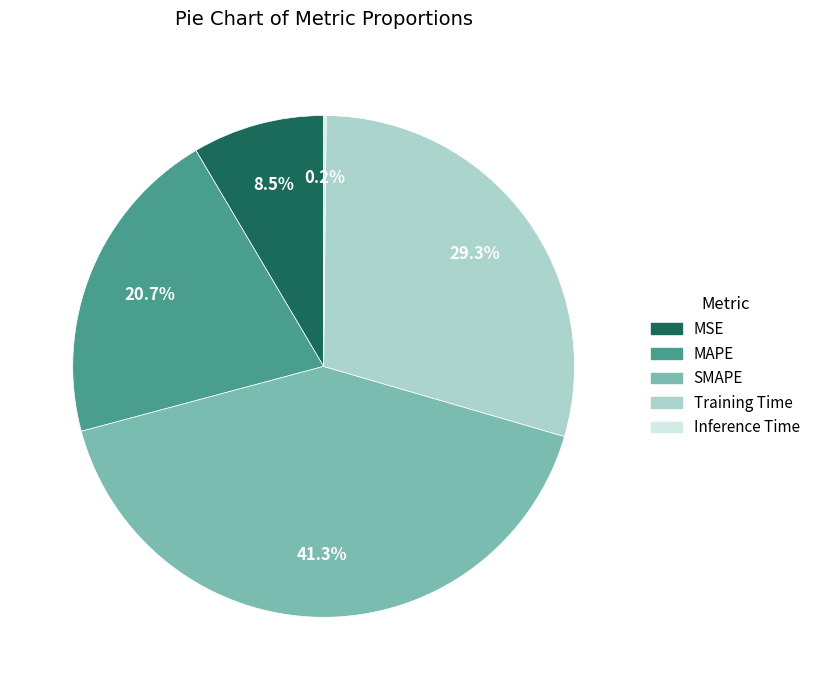

What portion of the pie excludes Training Time?

70.7%